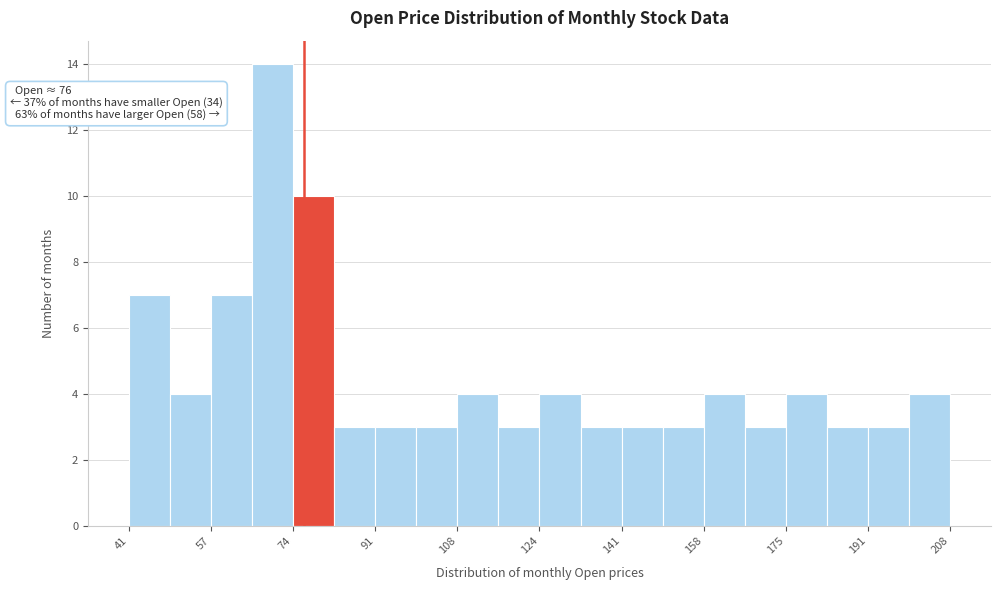

Which range on the x-axis has the tallest bar?

66 to 74